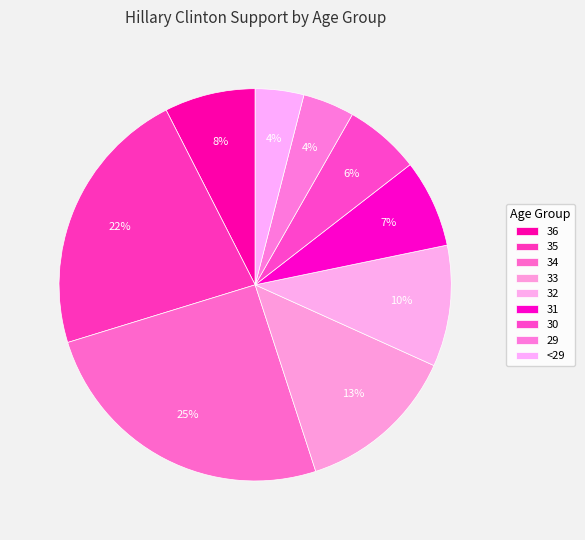

What is the smallest slice in the pie chart?

<29